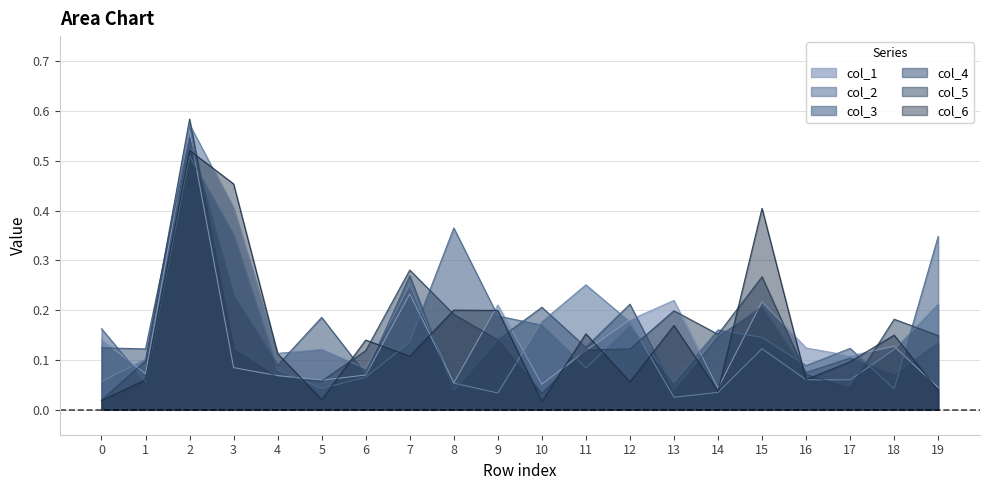

The col_5 series shows 0.1 at 19. True or false?

True